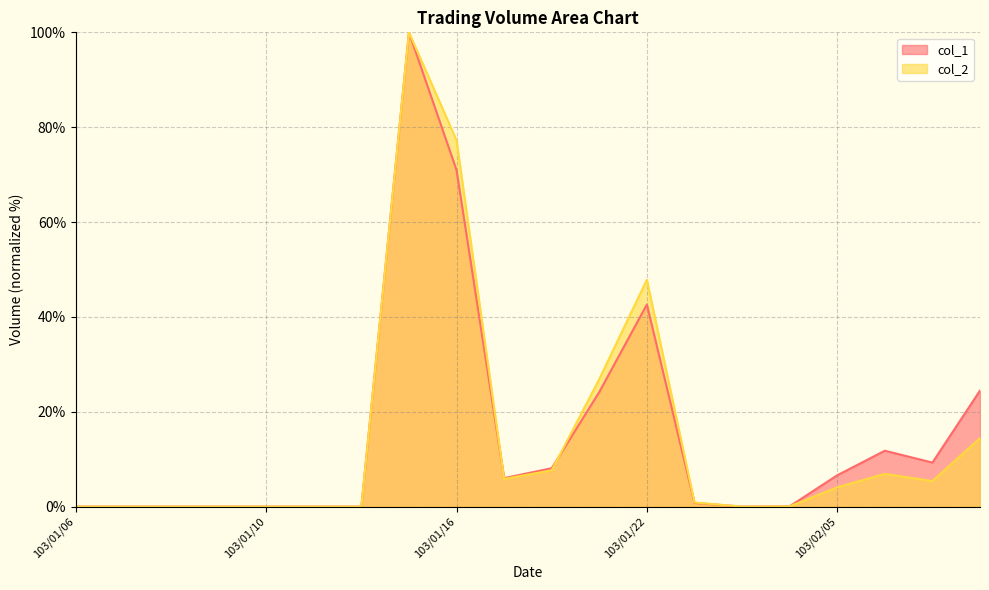

Reading left to right, list all the values displayed in this chart.

col_1: 103/01/06=0.0	103/01/07=0.0	103/01/08=0.0	103/01/09=0.0	103/01/10=0.0	103/01/13=0.0	103/01/14=0.0	103/01/15=100.0	103/01/16=71.0	103/01/17=6.0	103/01/20=8.1	103/01/21=24.2	103/01/22=42.6	103/01/23=0.8	103/01/24=0.0	103/01/27=0.1	103/02/05=6.6	103/02/06=11.8	103/02/07=9.3	103/02/10=24.5
col_2: 103/01/06=0.0	103/01/07=0.0	103/01/08=0.0	103/01/09=0.0	103/01/10=0.0	103/01/13=0.0	103/01/14=0.0	103/01/15=100.0	103/01/16=77.3	103/01/17=5.8	103/01/20=7.7	103/01/21=26.9	103/01/22=47.8	103/01/23=0.9	103/01/24=0.0	103/01/27=0.1	103/02/05=4.1	103/02/06=6.9	103/02/07=5.4	103/02/10=14.4